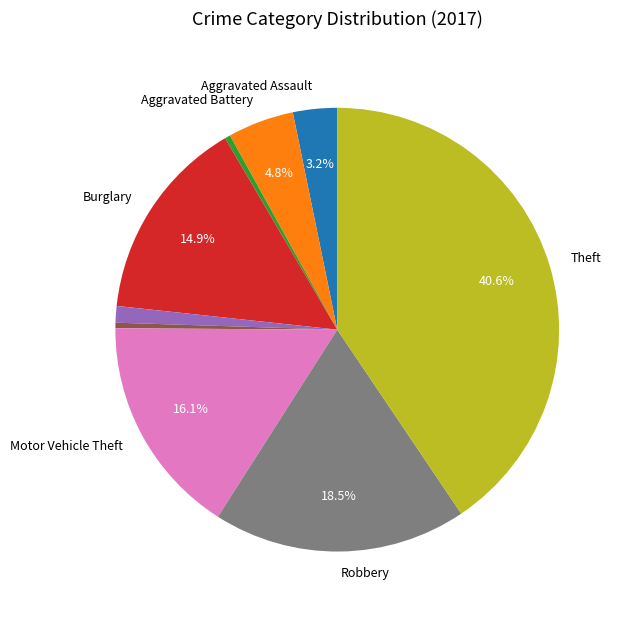

Is there a majority slice in this chart?

No